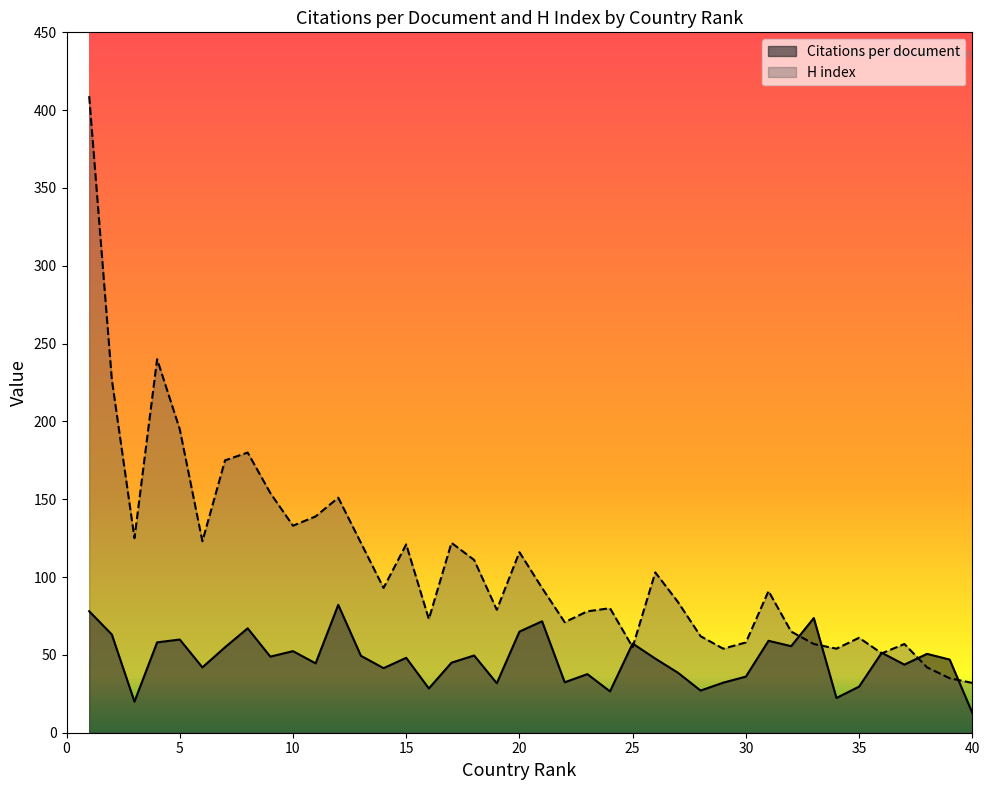

At 22, list the series in order from smallest to largest.

Citations per document, H index